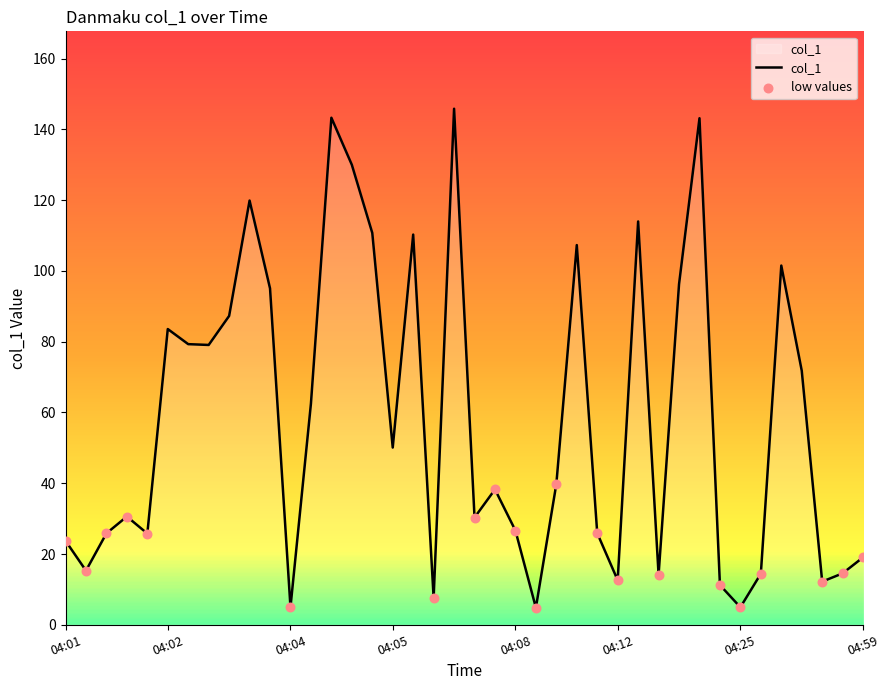

What is the difference between the maximum and minimum values?

141.0